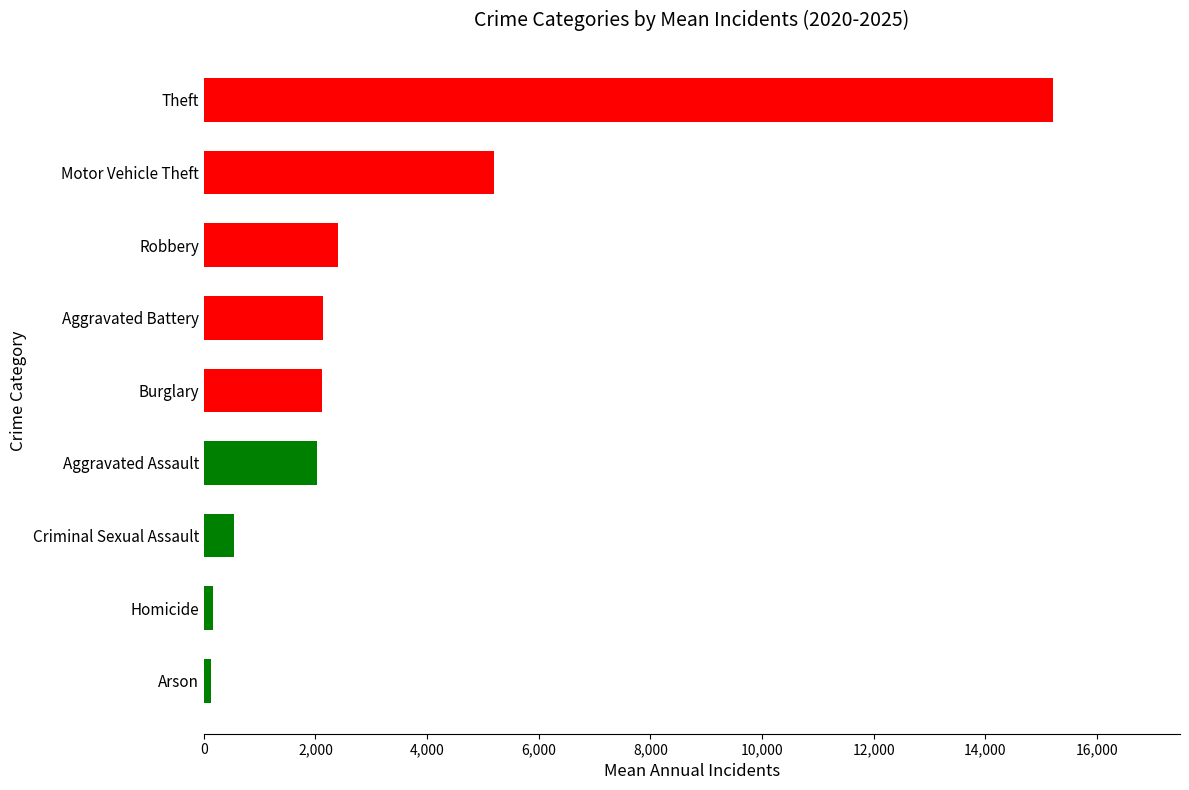

Which has a higher value, Motor Vehicle Theft or Theft?

Theft